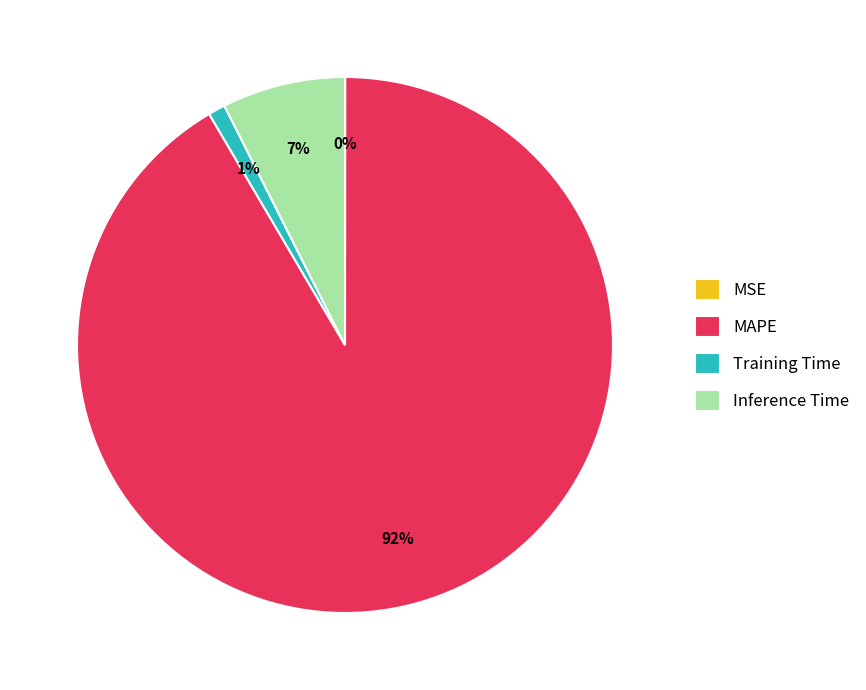

To the nearest percent, what is the average slice percentage?

25%